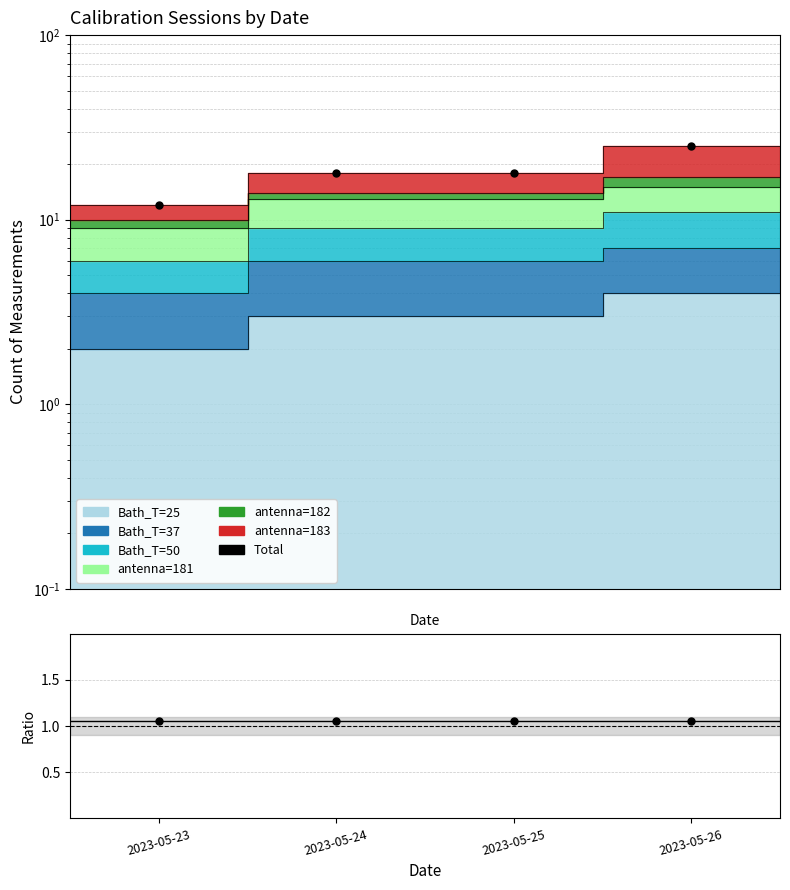

What is the change in value from 2023-05-23 to 2023-05-24?

+6